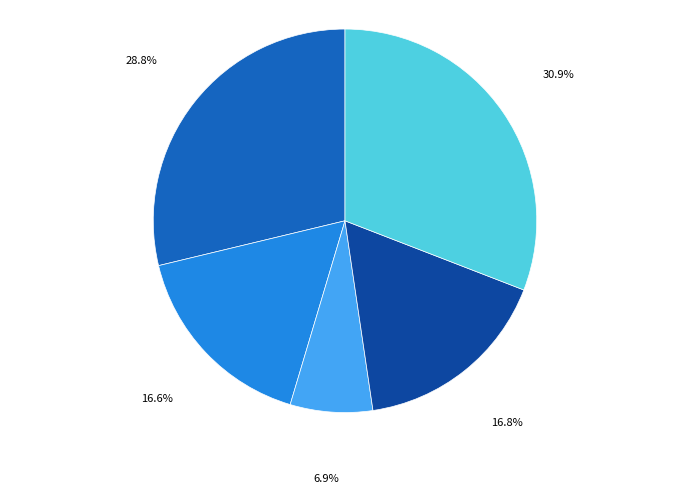

How many slices are in this pie chart?

5